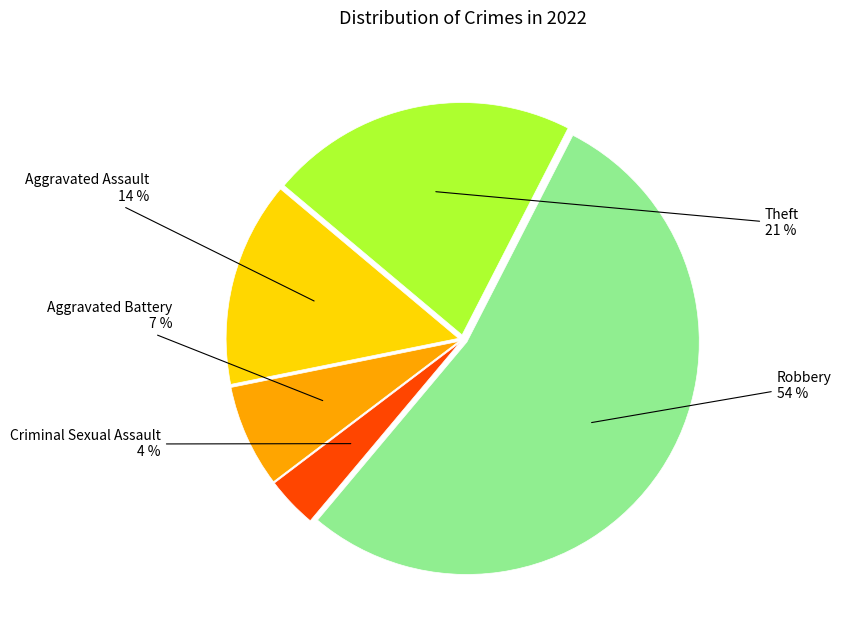

Does any single category account for the majority?

Yes